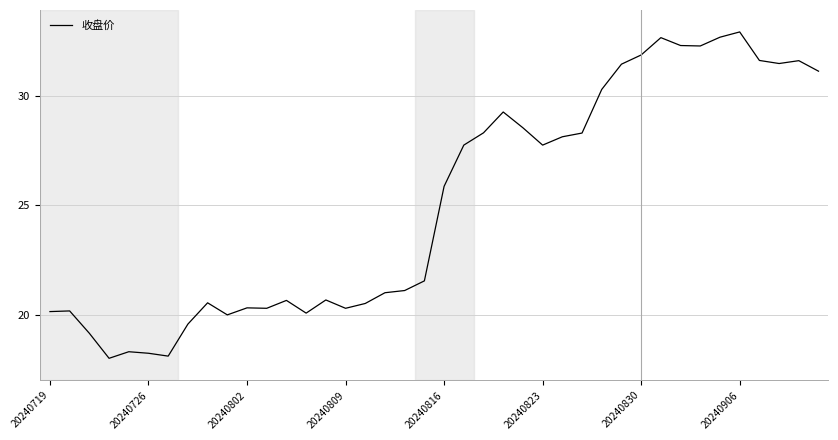

What is the maximum value shown in the chart?

32.9